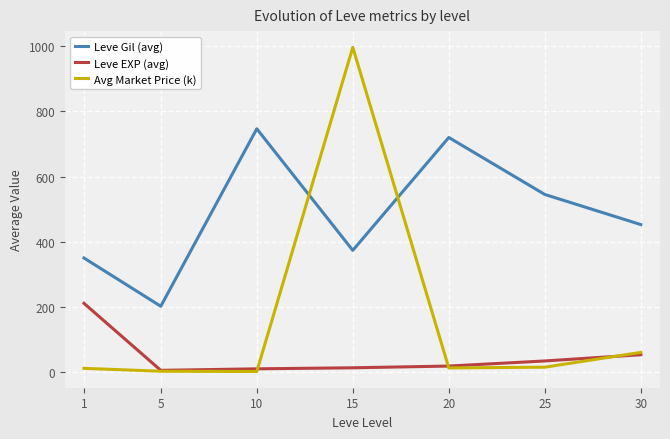

True or false: Avg Market Price (k) and Leve Gil (avg) intersect in this chart.

True